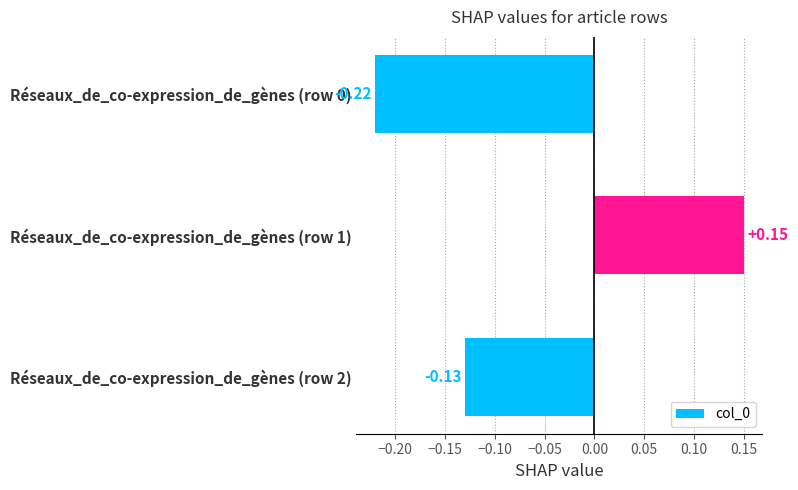

How many values are above zero?

1